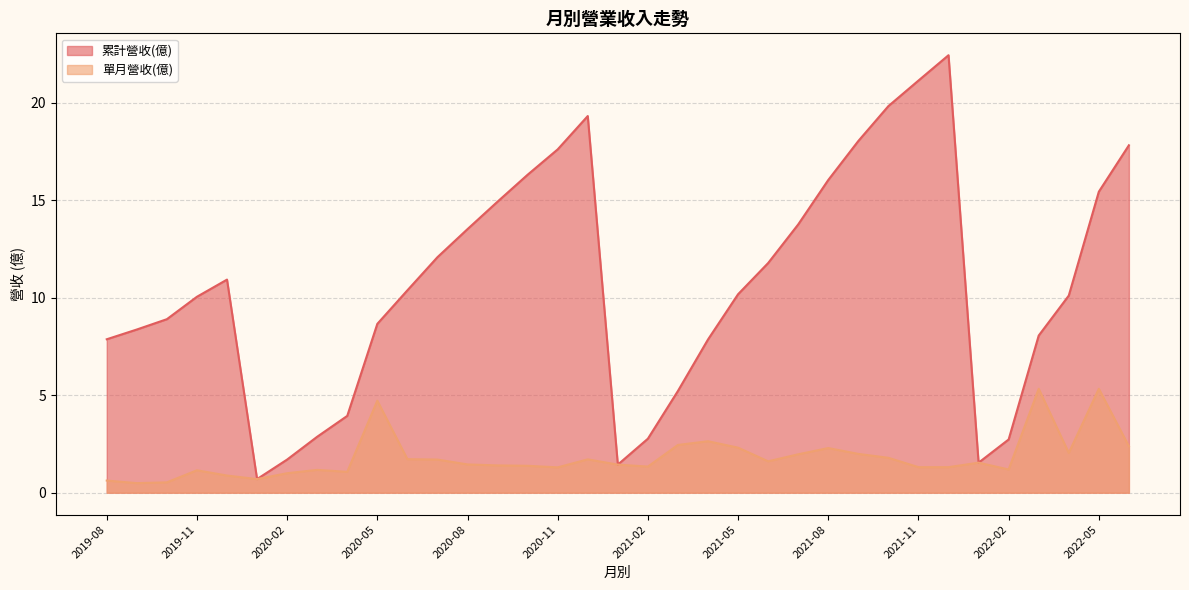

At how many categories does at least one series exceed 11?

15